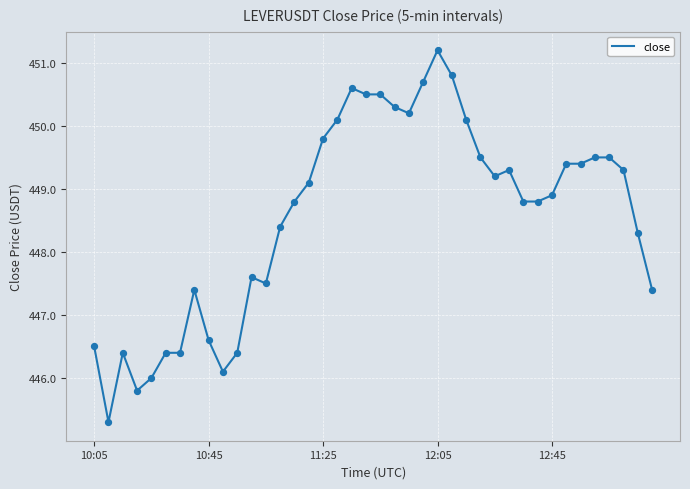

What is the minimum value shown in the chart?

445.3